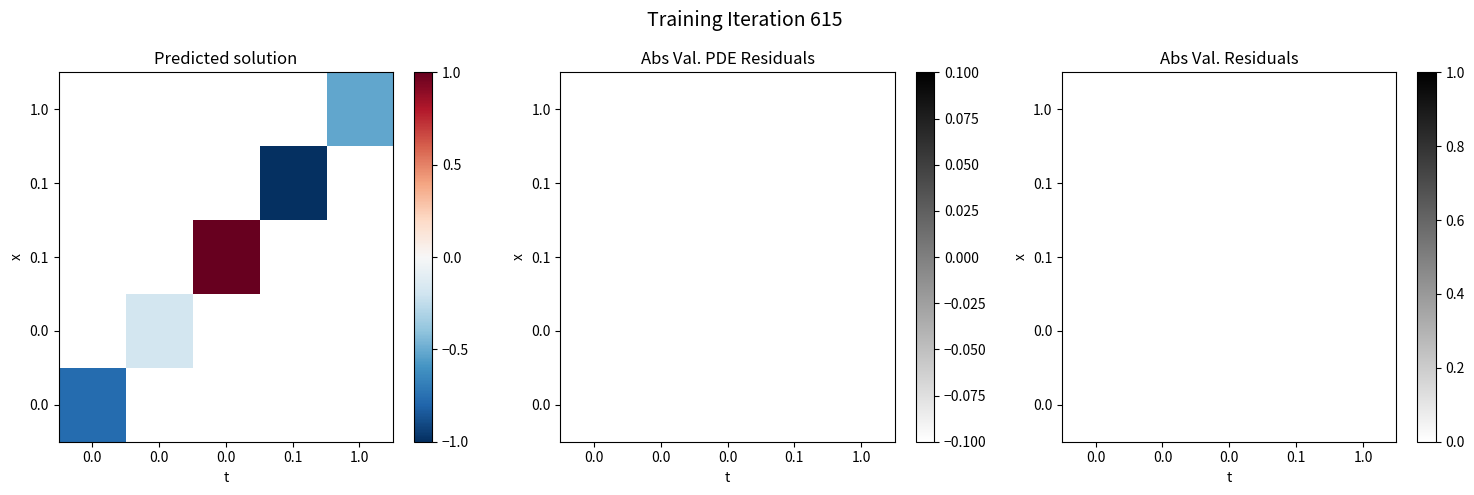

Between 0.1 and 1.0, which is larger?

1.0